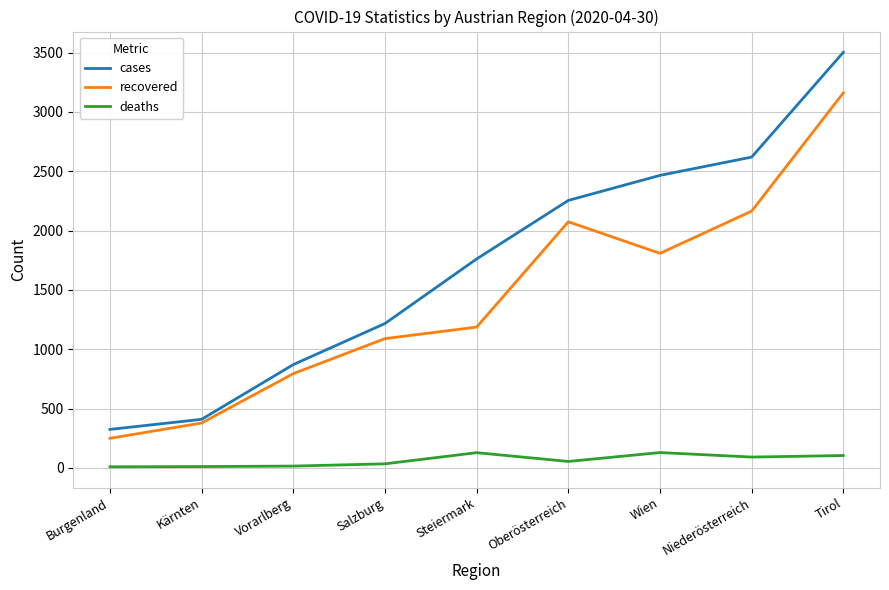

Between Wien and Tirol, which series saw the biggest shift?

recovered